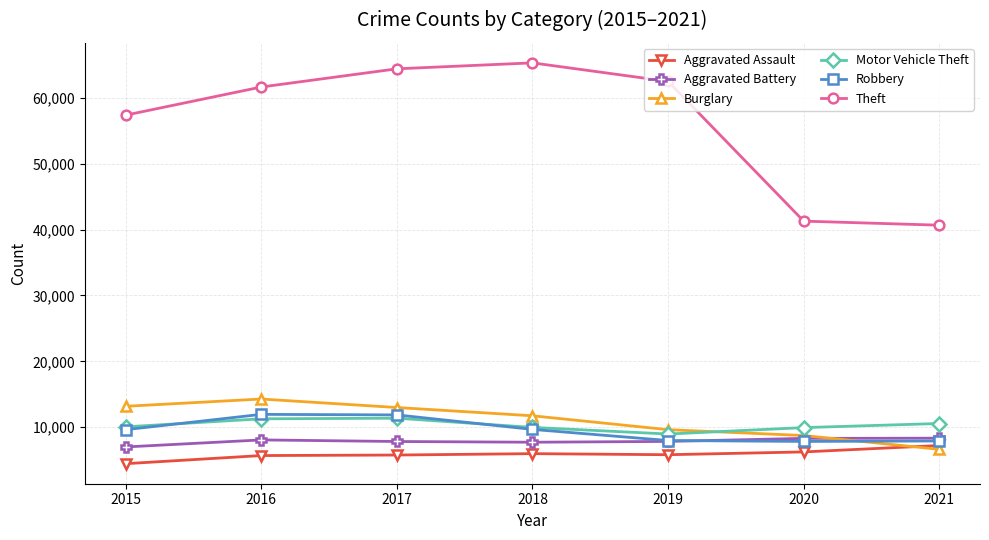

What is the lowest value of the Aggravated Battery series?

7018